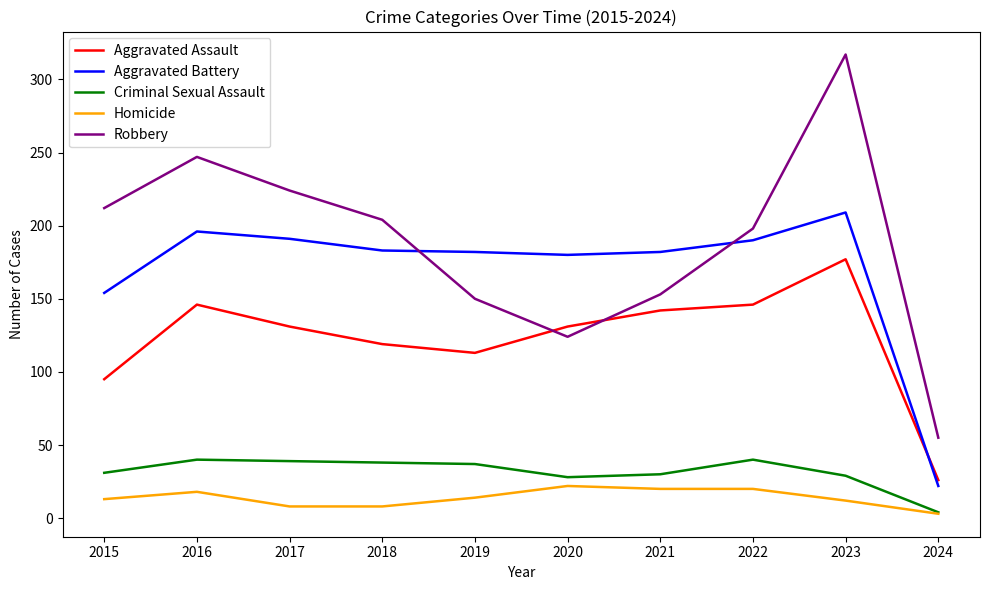

Is it true that Aggravated Battery equals 196 at 2016?

True